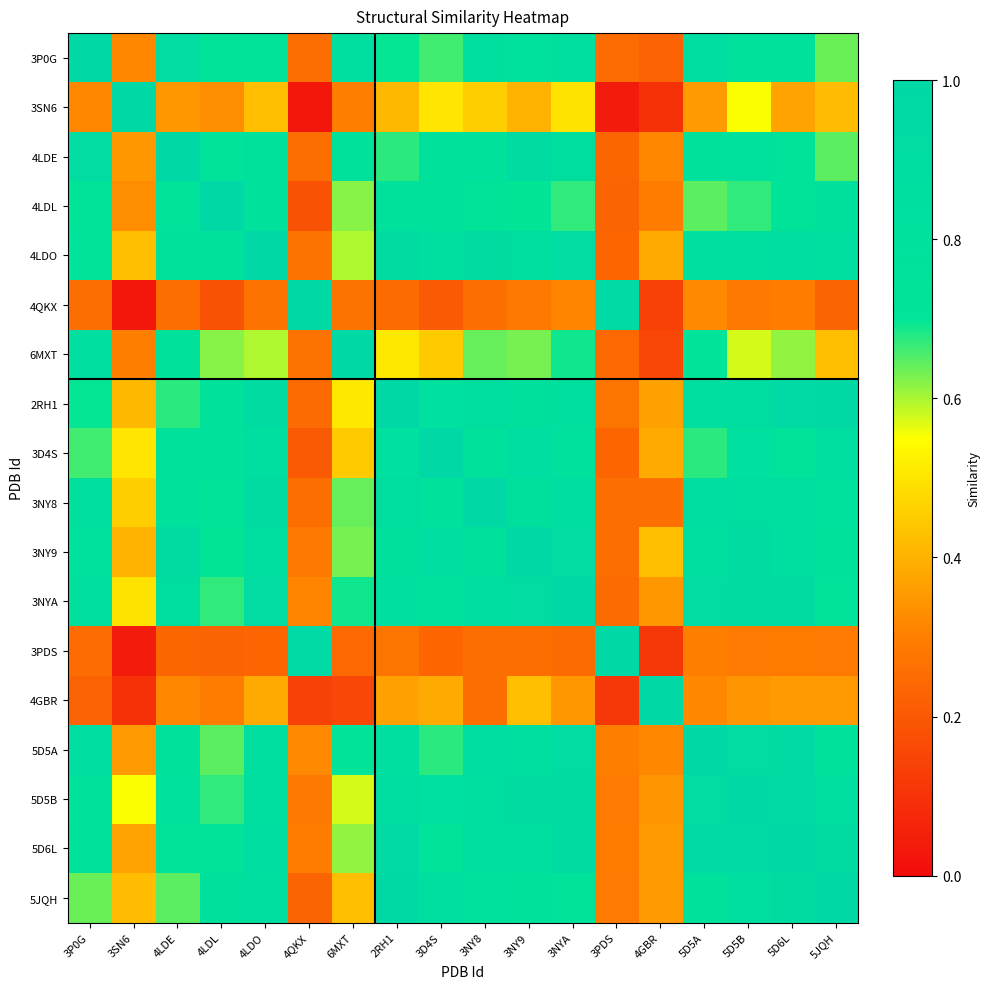

What is the greatest value displayed?

1.0